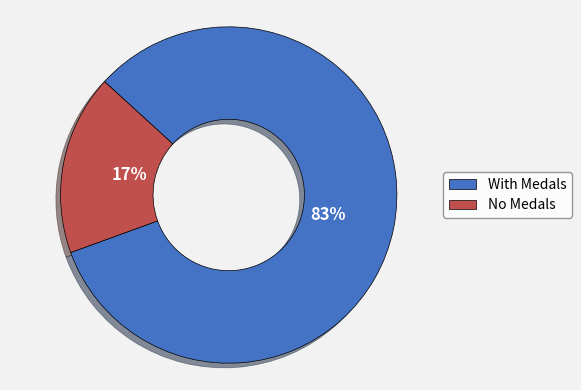

Does any single category account for the majority?

Yes